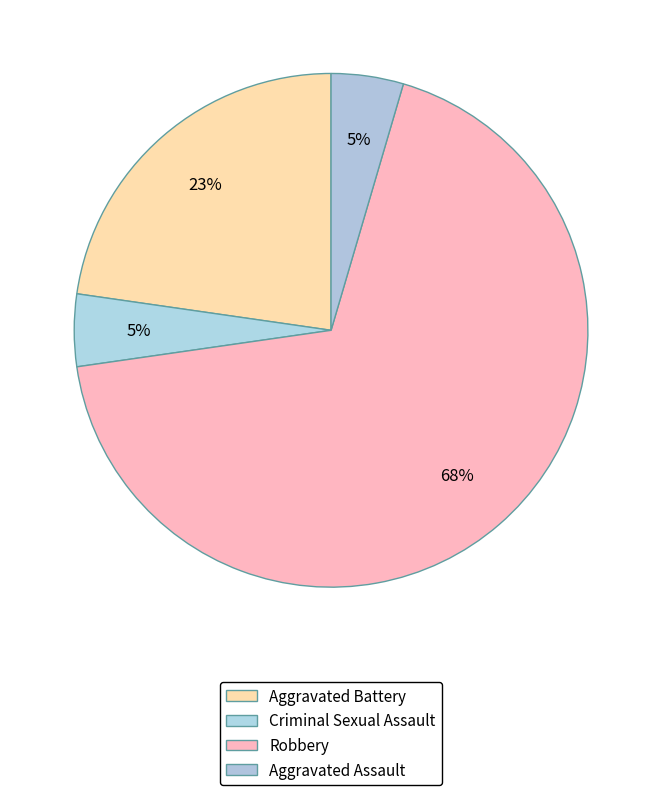

How many segments does this pie chart have?

4